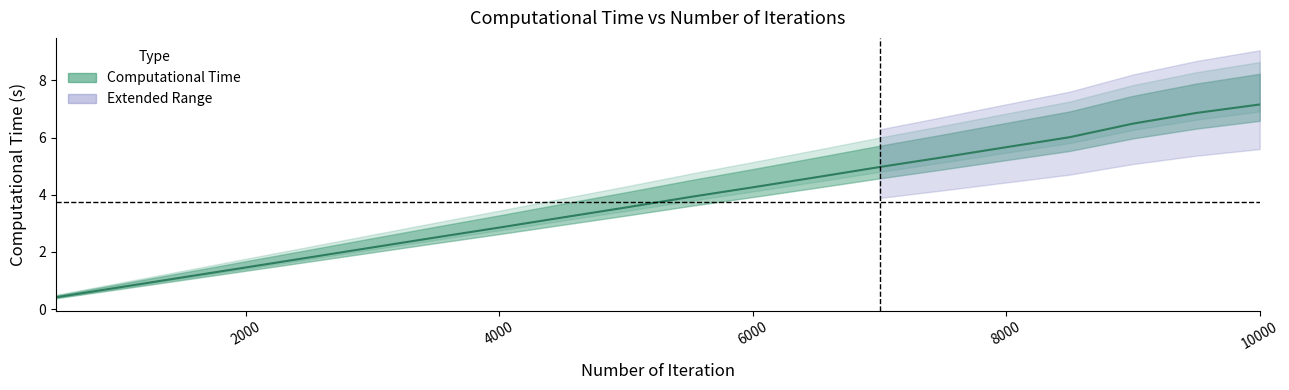

Reading right to left, what are all the values shown in this chart?

10000=7.2	9500=6.9	9000=6.5	8500=6.0	8000=5.7	7500=5.3	7000=5.0	6500=4.6	6000=4.3	5500=3.9	5000=3.6	4500=3.2	4000=2.9	3500=2.5	3000=2.2	2500=1.8	2000=1.5	1500=1.1	1000=0.8	500=0.4